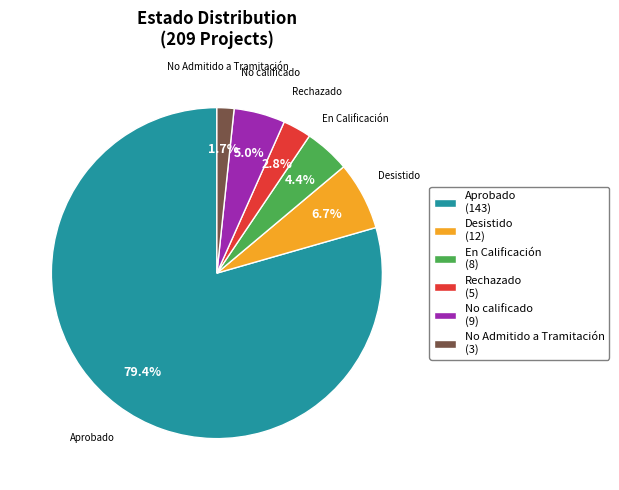

Which has a higher value, Rechazado or En Calificación?

En Calificación